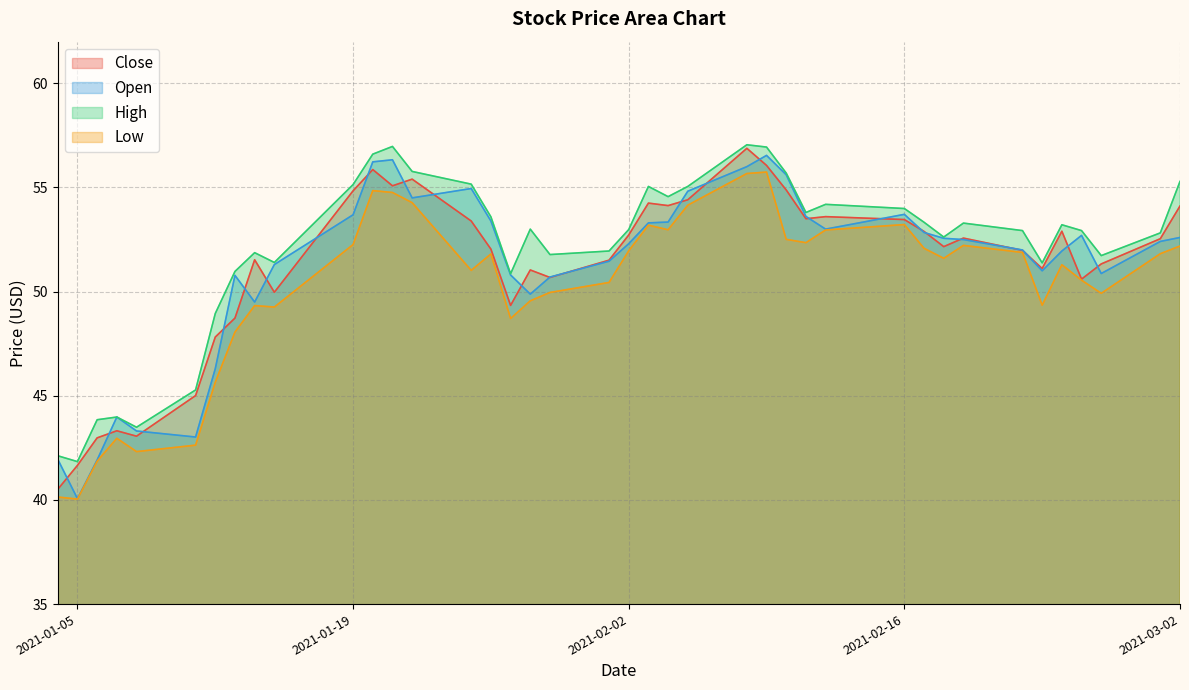

What is the sum of all Low values?

2007.5